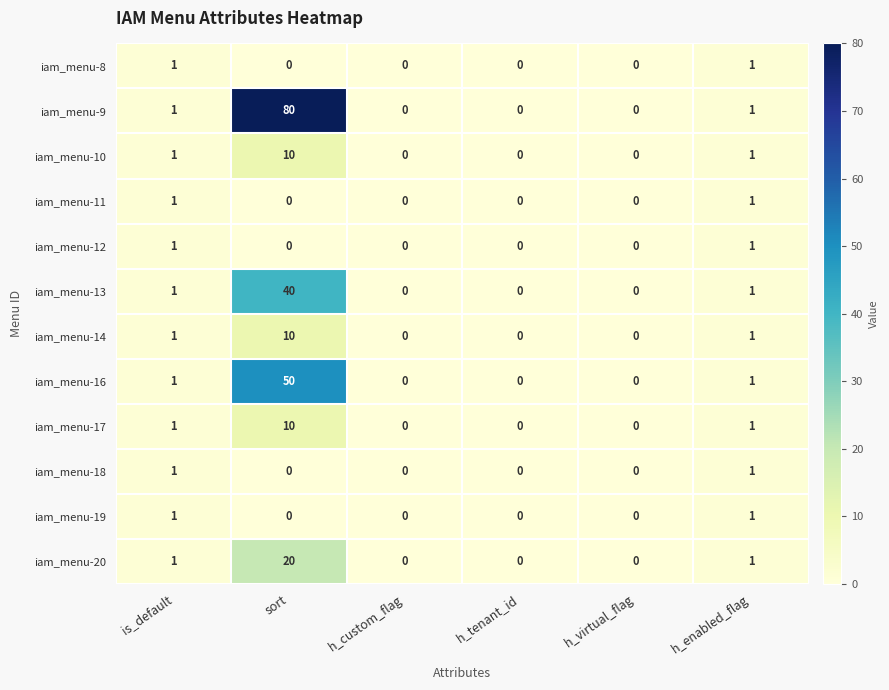

What is the sum of all iam_menu-10 values?

12